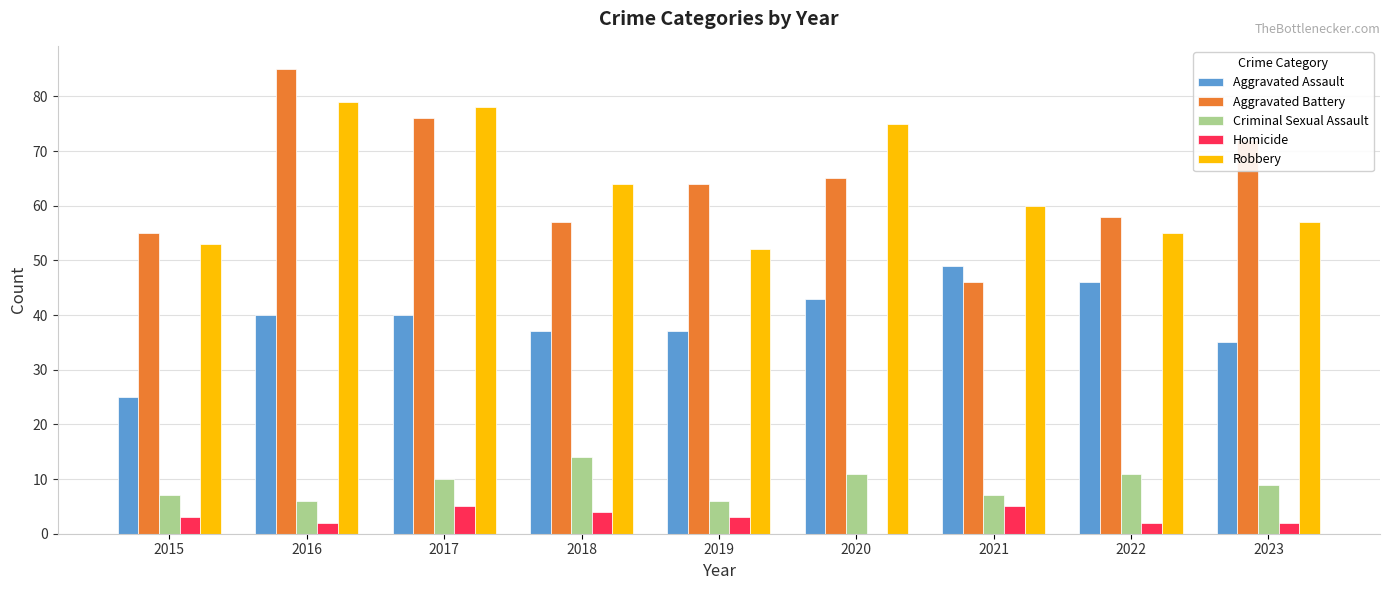

What is the highest value of the Criminal Sexual Assault series?

14